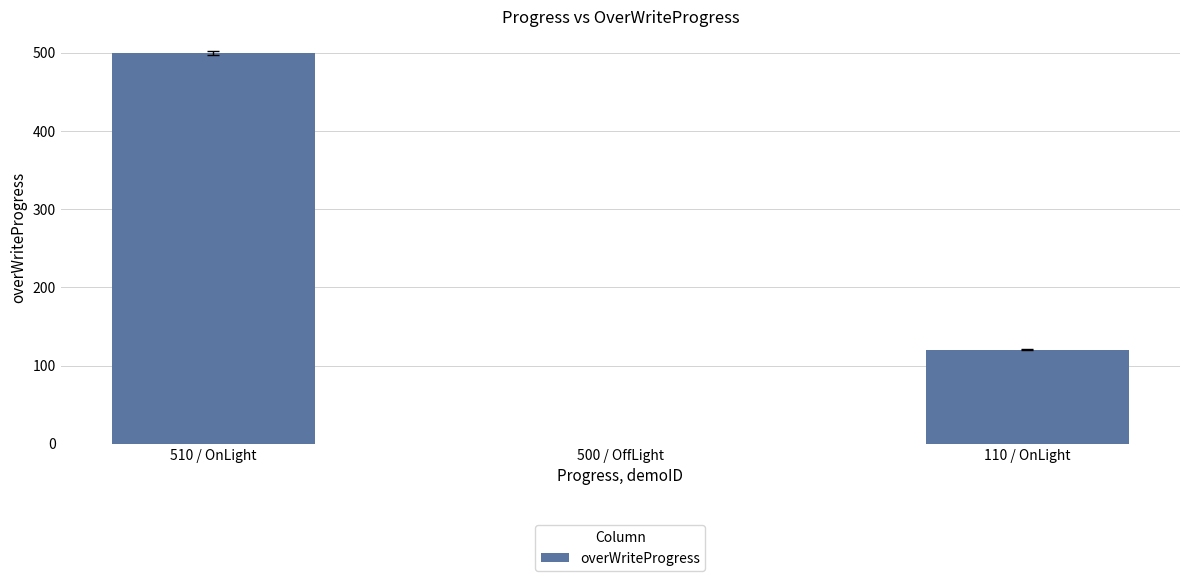

At which label is the value closest to 250?

110 / OnLight